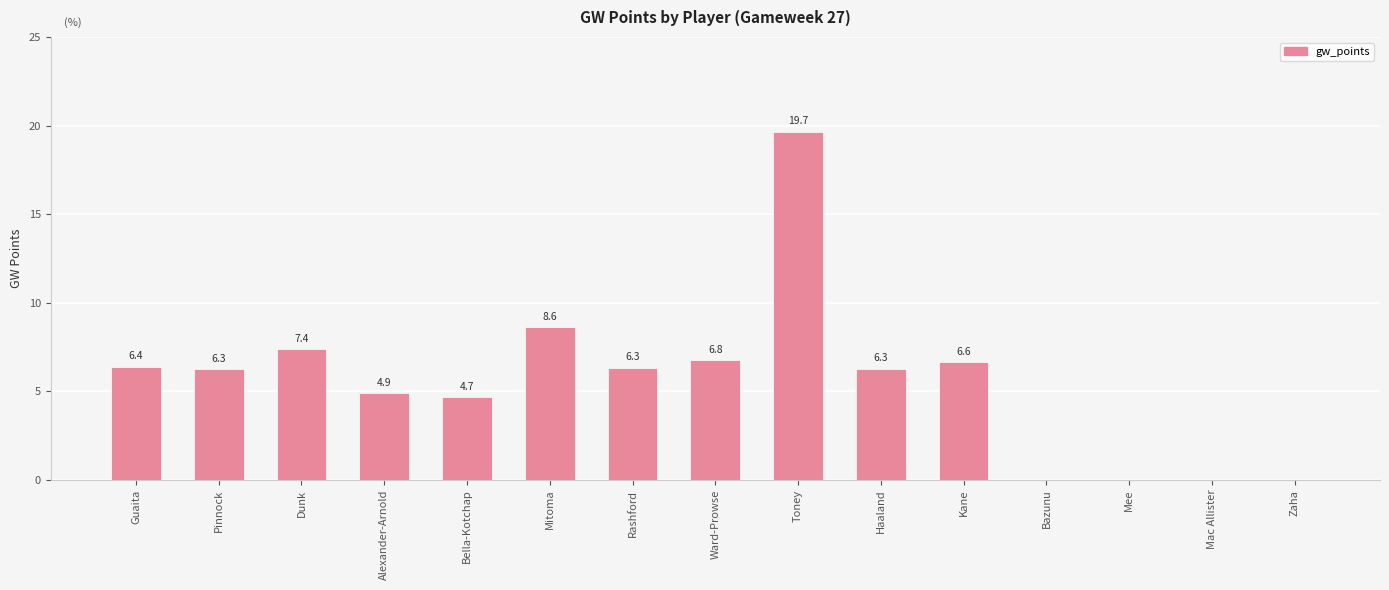

Reading right to left, extract all data points from this chart.

Zaha=0.0	Mac Allister=0.0	Mee=0.0	Bazunu=0.0	Kane=6.6	Haaland=6.3	Toney=19.7	Ward-Prowse=6.8	Rashford=6.3	Mitoma=8.6	Bella-Kotchap=4.7	Alexander-Arnold=4.9	Dunk=7.4	Pinnock=6.3	Guaita=6.4